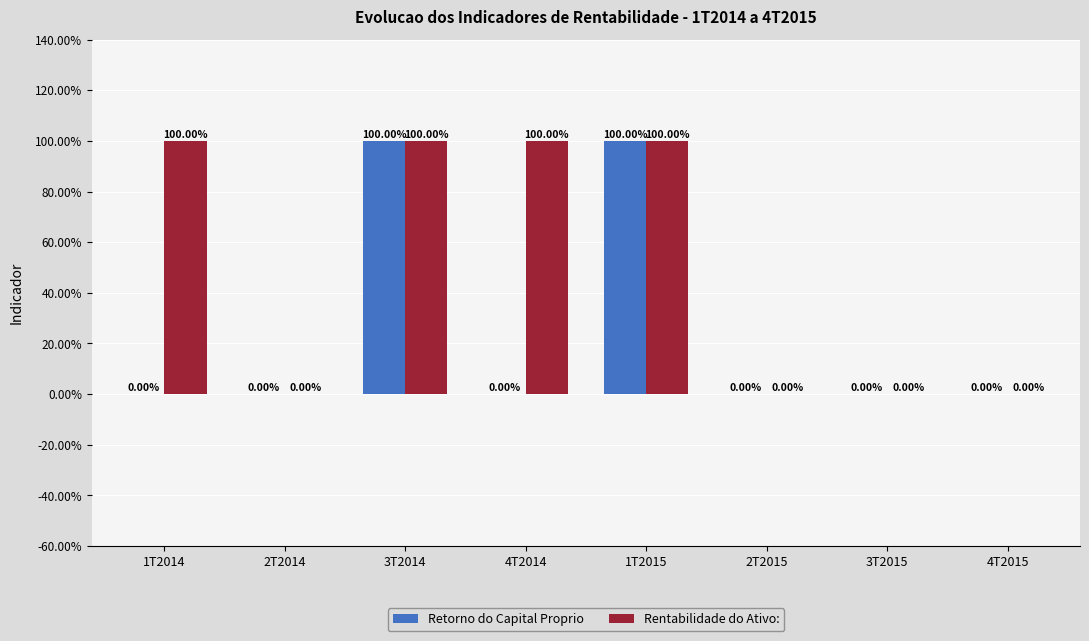

At which category does the chart reach its peak across all series?

3T2014